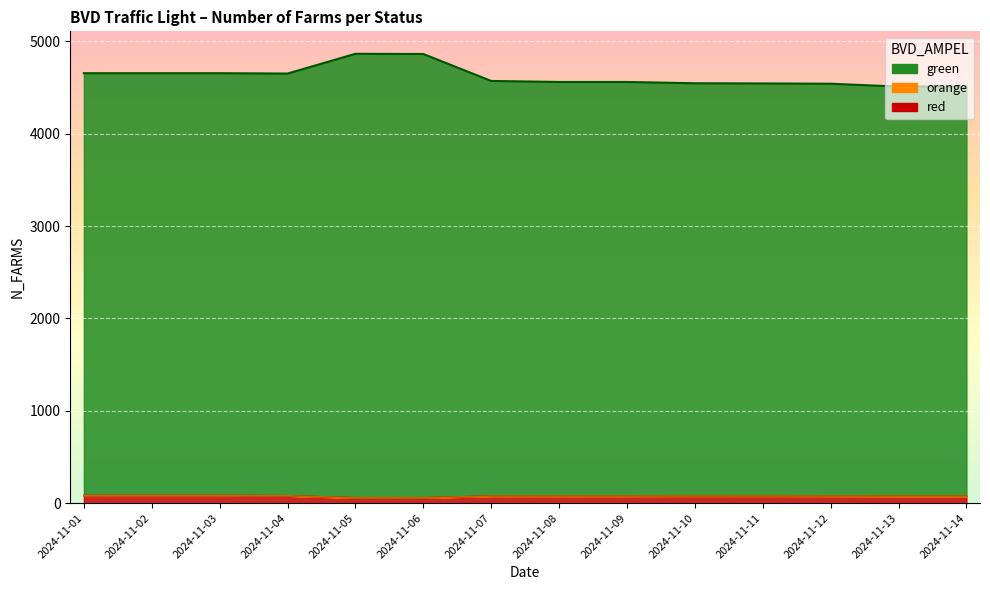

Does the chart display data point markers on the line(s)?

No